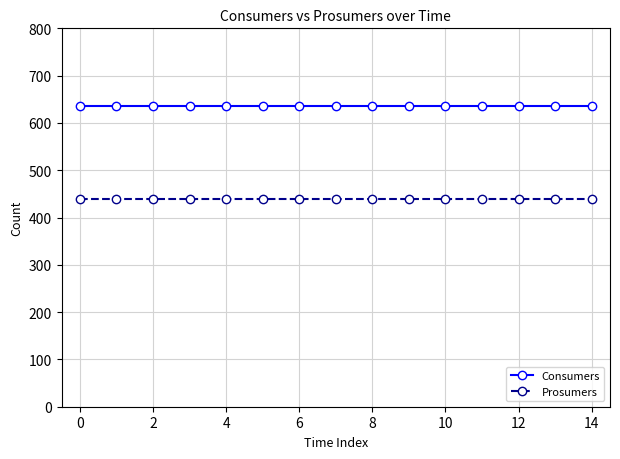

At how many categories does at least one series exceed 536?

15